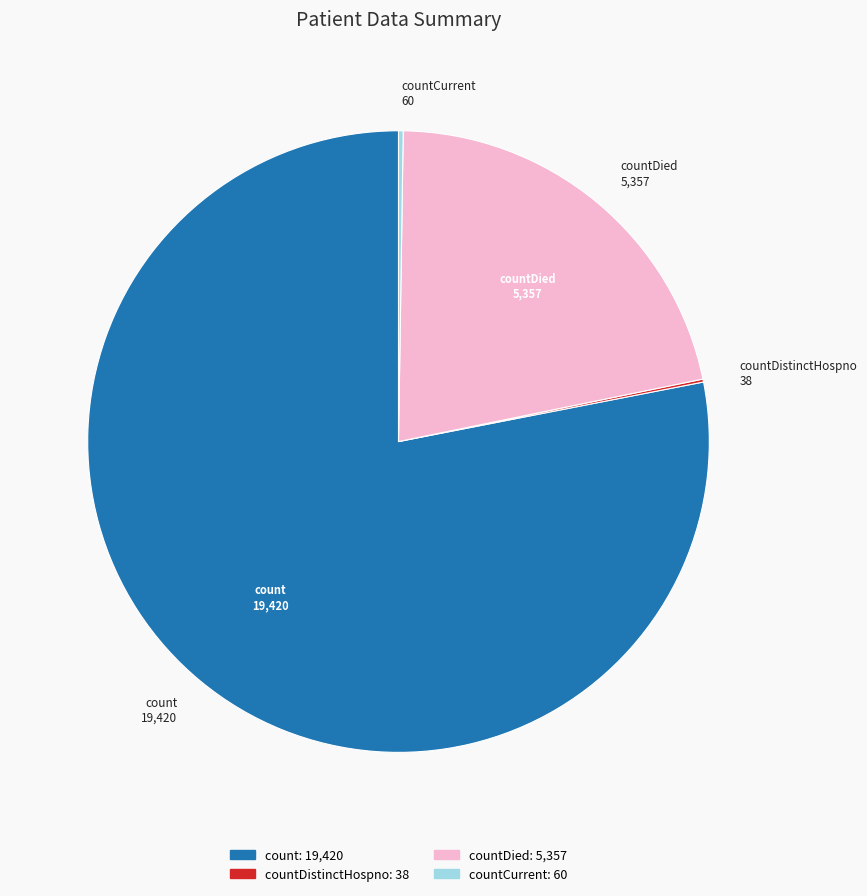

Is there any slice that represents more than half of the pie?

Yes